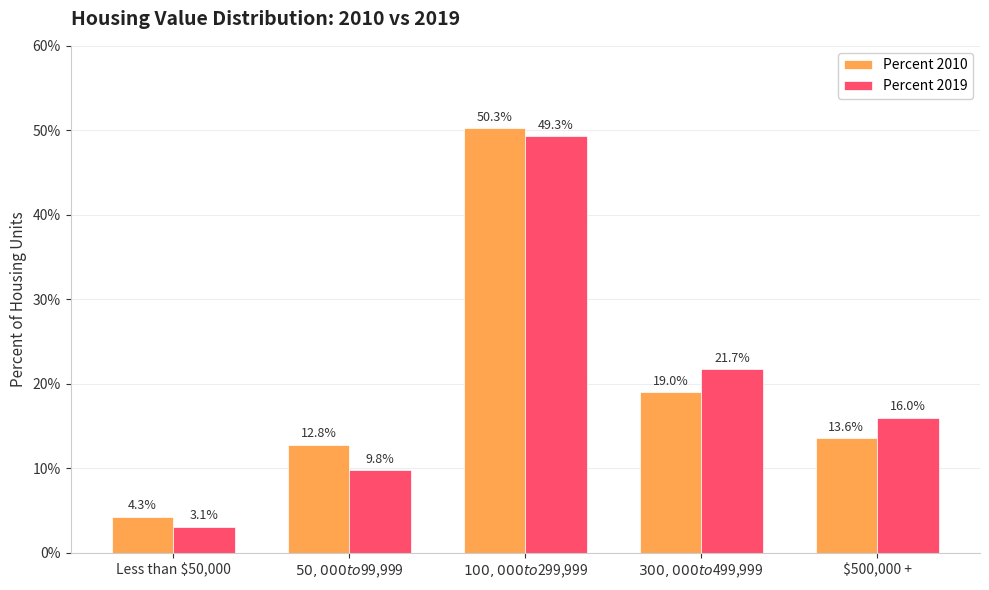

What are all the series names shown in the legend?

Percent 2010, Percent 2019